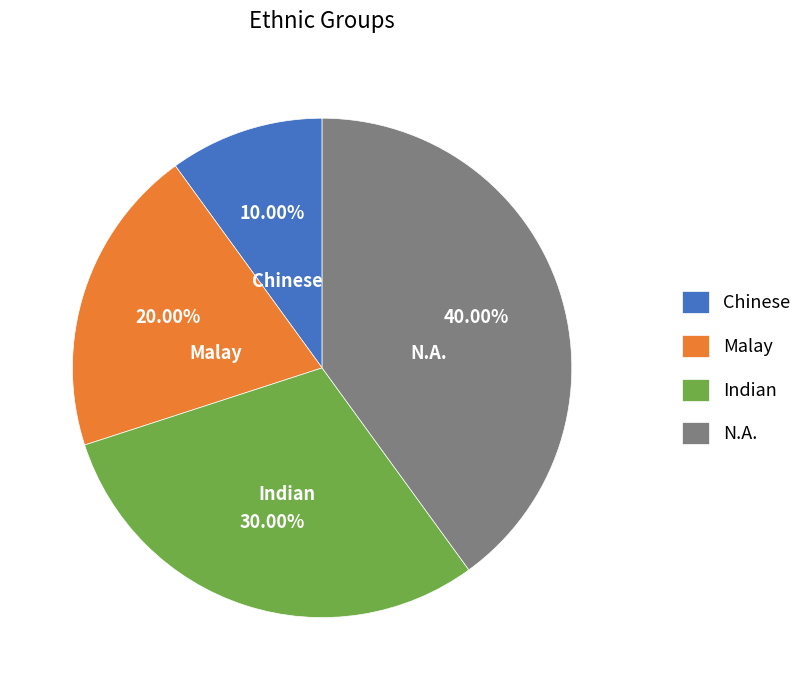

The Chinese slice represents 10% of the pie. True or false?

True